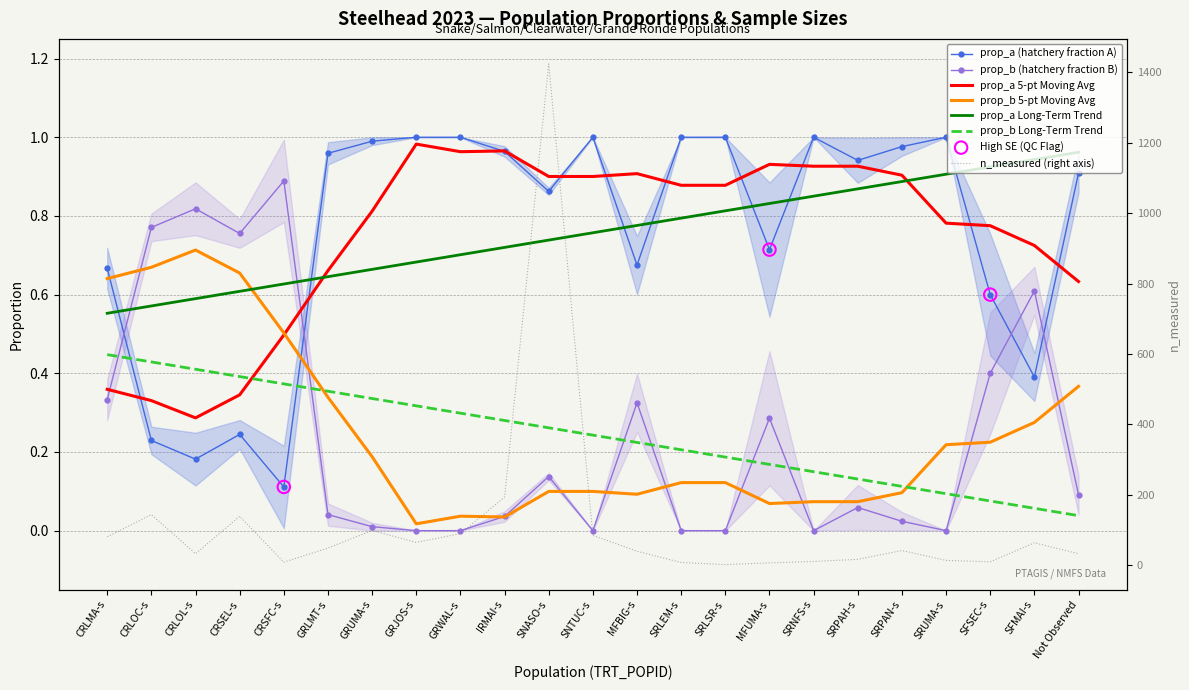

Which series contains the highest Y value?

n_measured